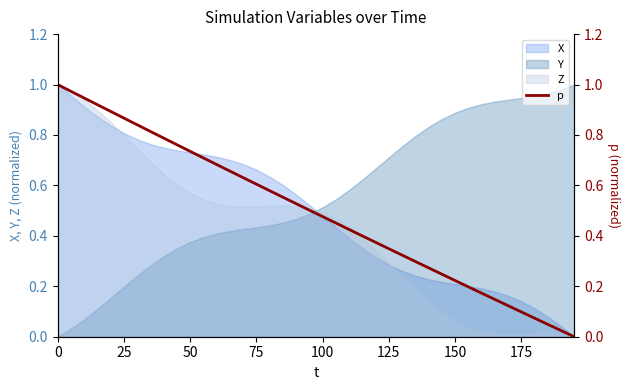

How many intersections are there between Y and Z?

1